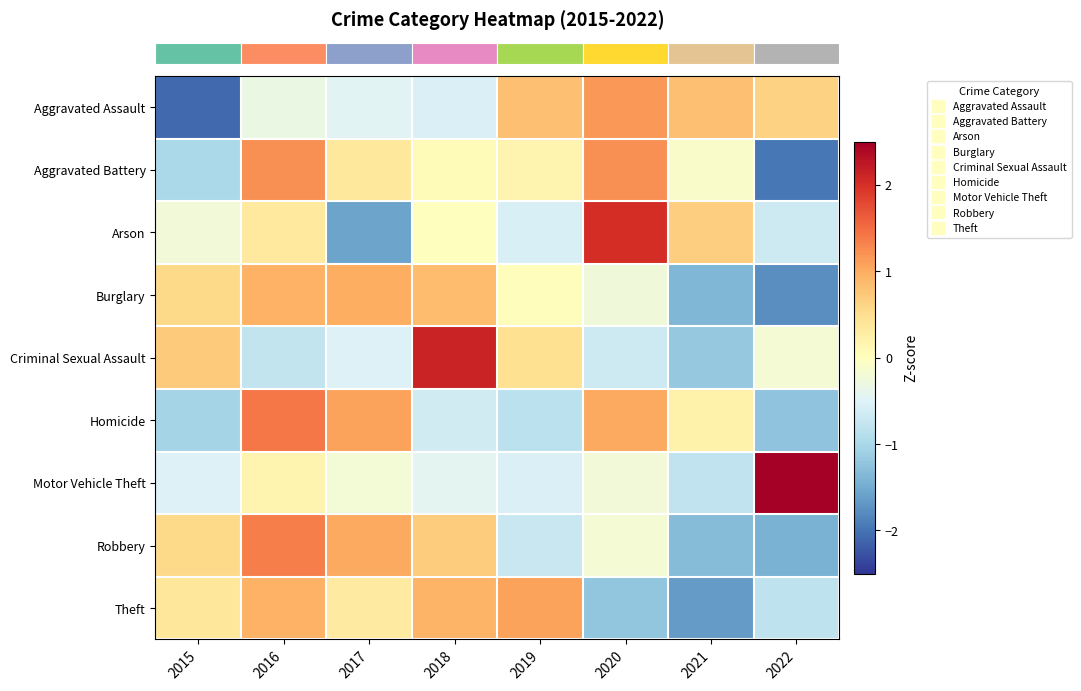

Between 2015 and 2020, which is larger?

2020